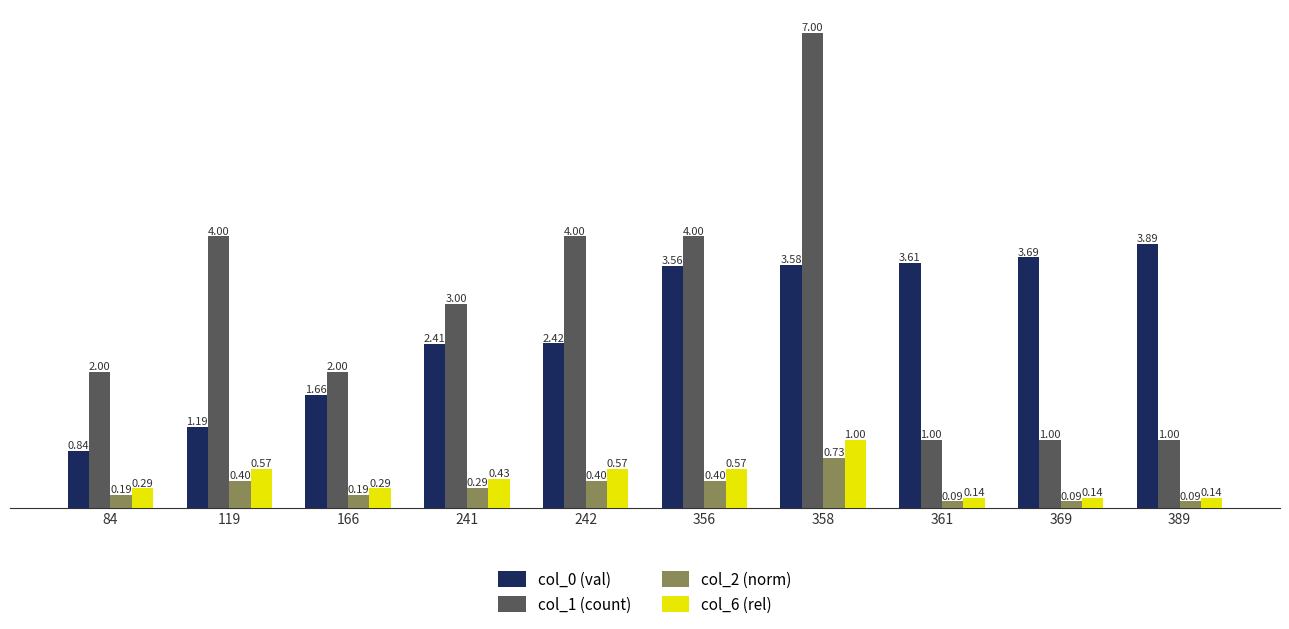

How many col_2 (norm) values are between 0 and 1?

10